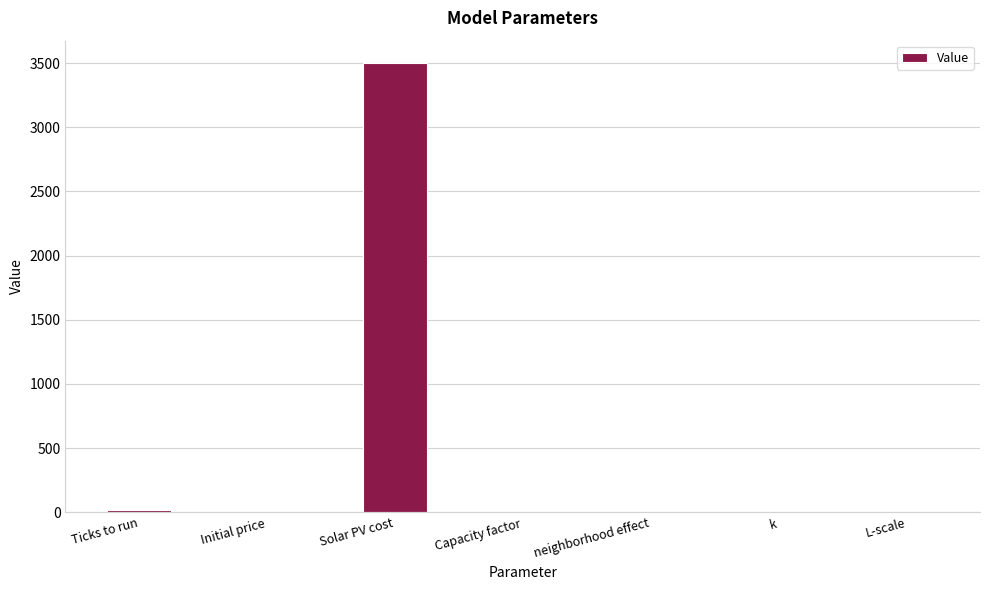

True or false: the data shows 3500.0 at Solar PV cost.

True